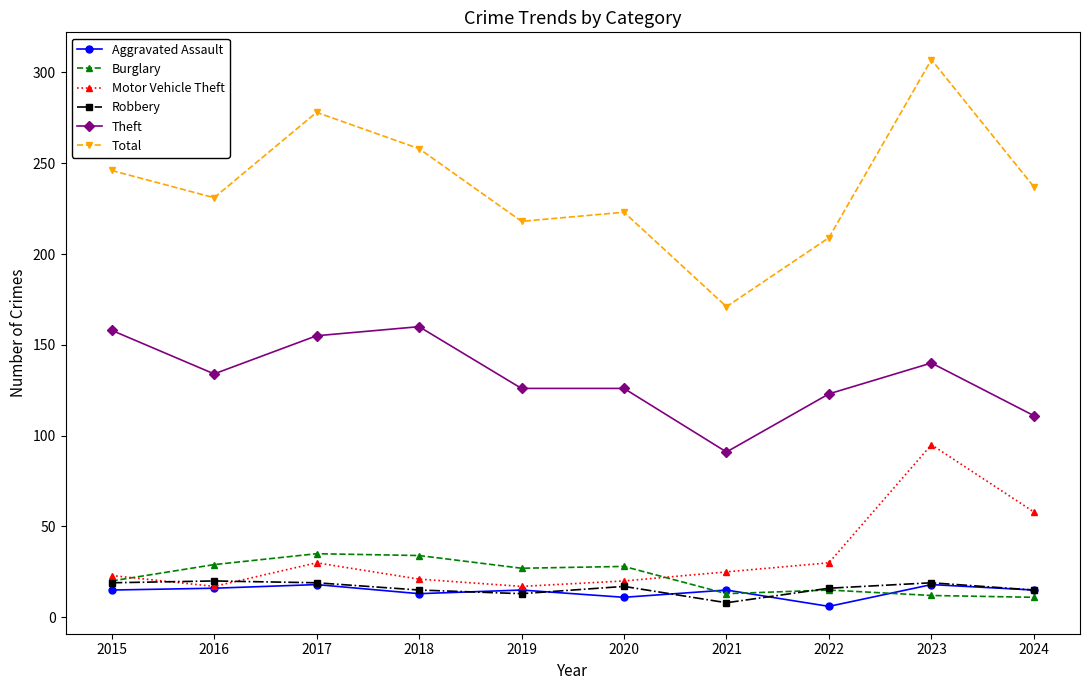

Between 2017 and 2019, which series saw the biggest shift?

Total